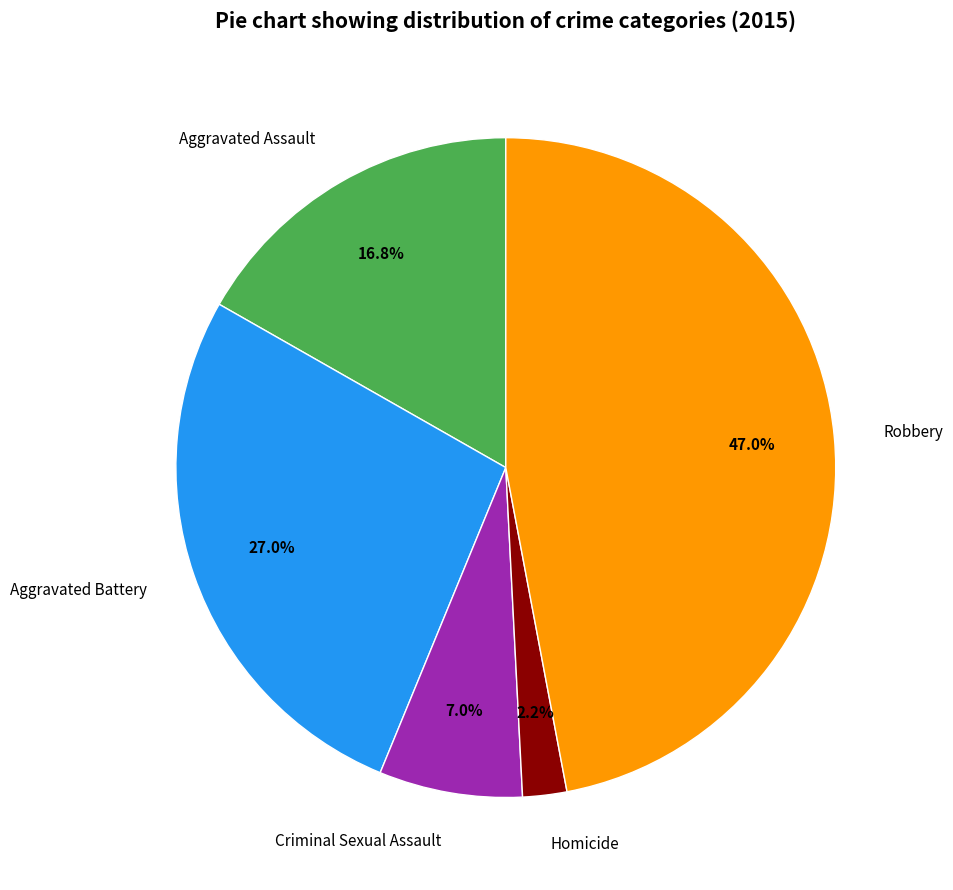

Is there any slice that represents more than half of the pie?

No